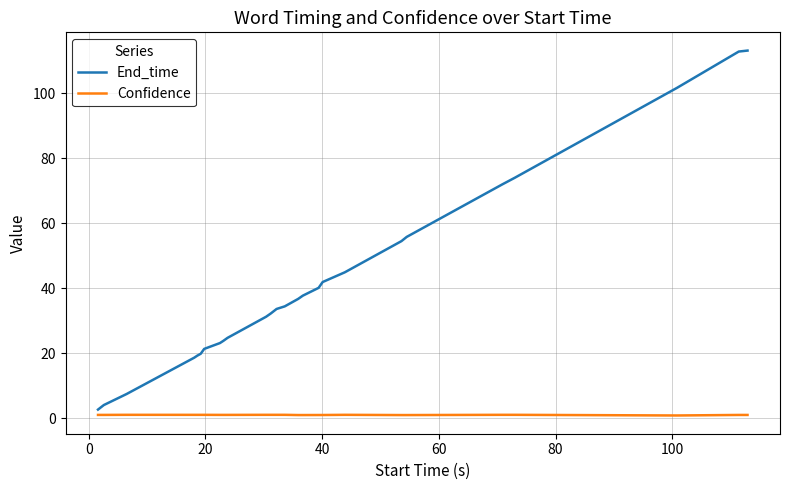

Does the chart display data point markers on the line(s)?

No